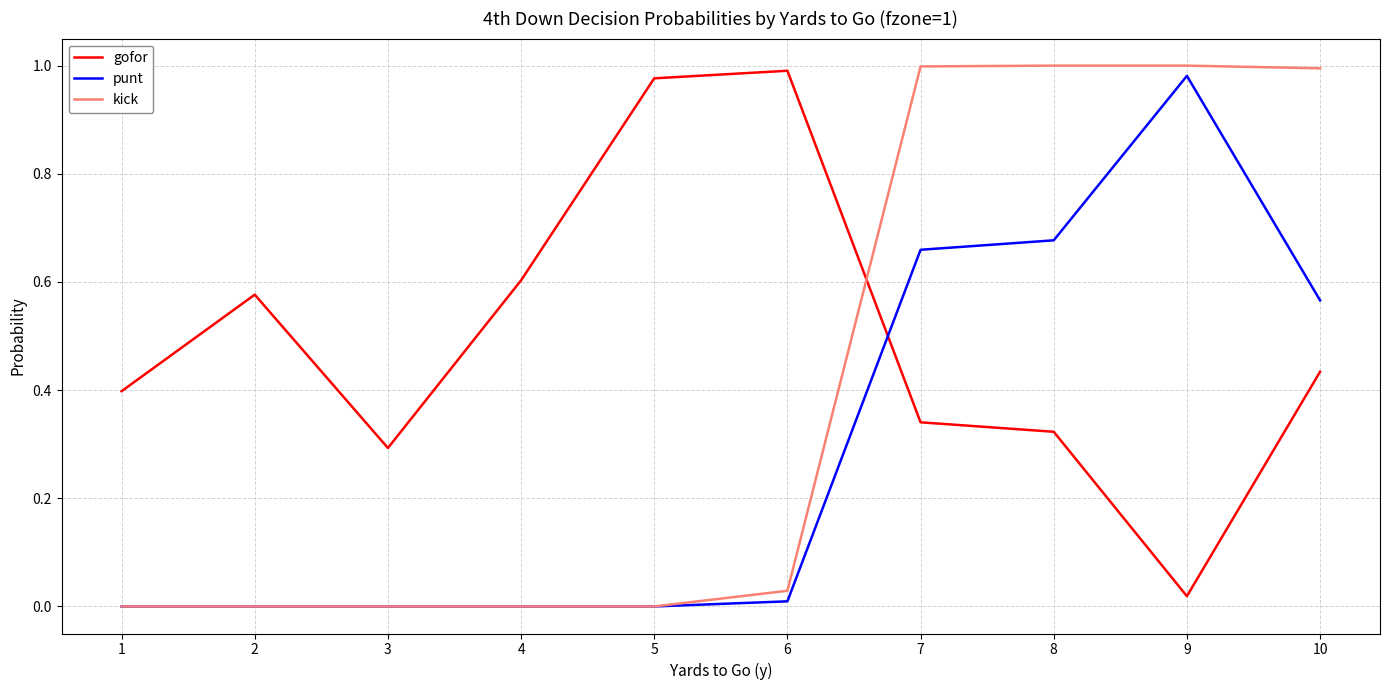

What is the total value across all series at 9?

2.0